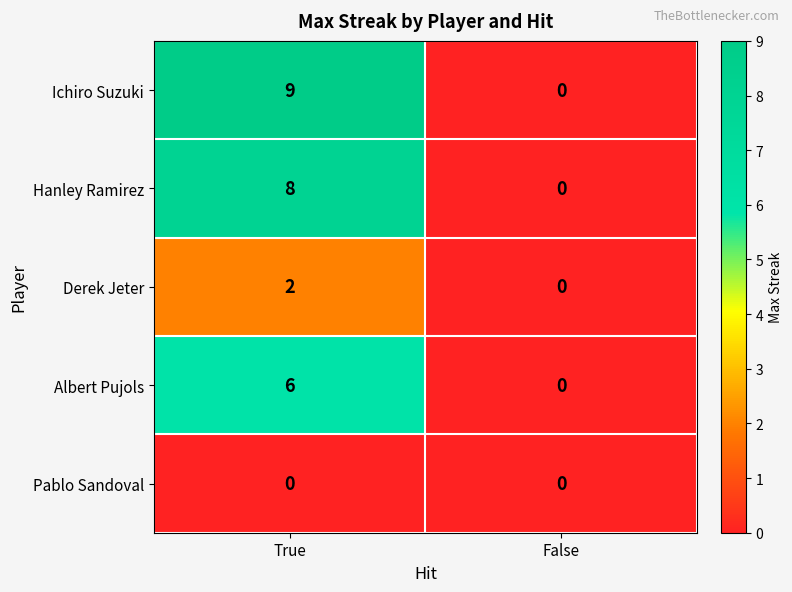

Reading right to left, extract all data points from this chart.

Ichiro Suzuki: False=0	True=9
Hanley Ramirez: False=0	True=8
Derek Jeter: False=0	True=2
Albert Pujols: False=0	True=6
Pablo Sandoval: False=0	True=0